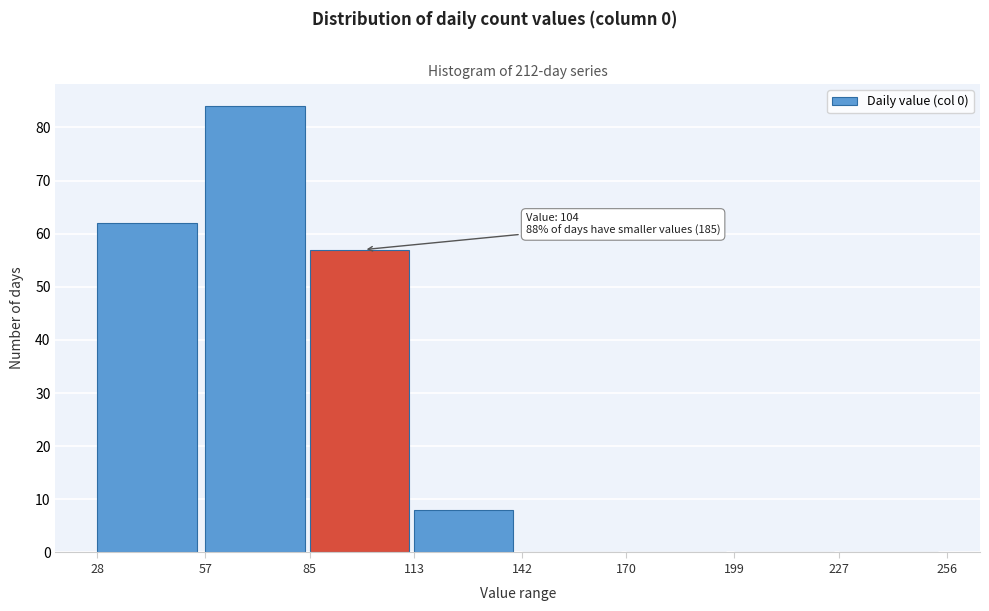

Which range on the x-axis has the tallest bar?

57 to 85